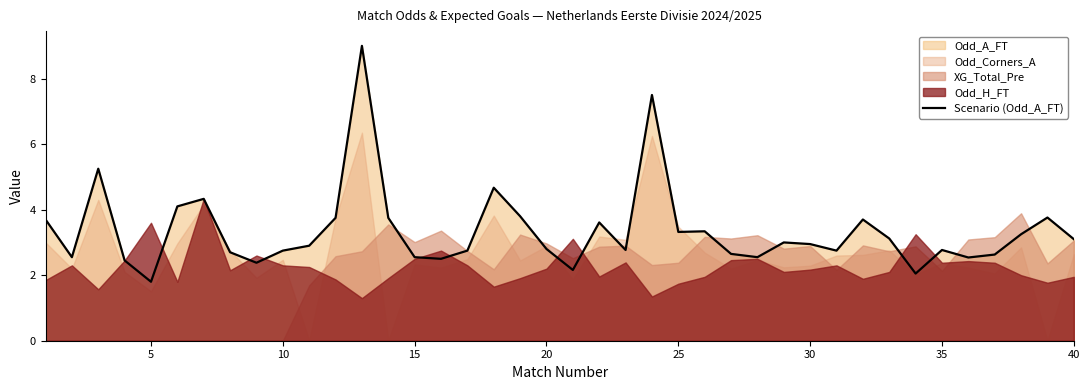

What is the average value?

3.4